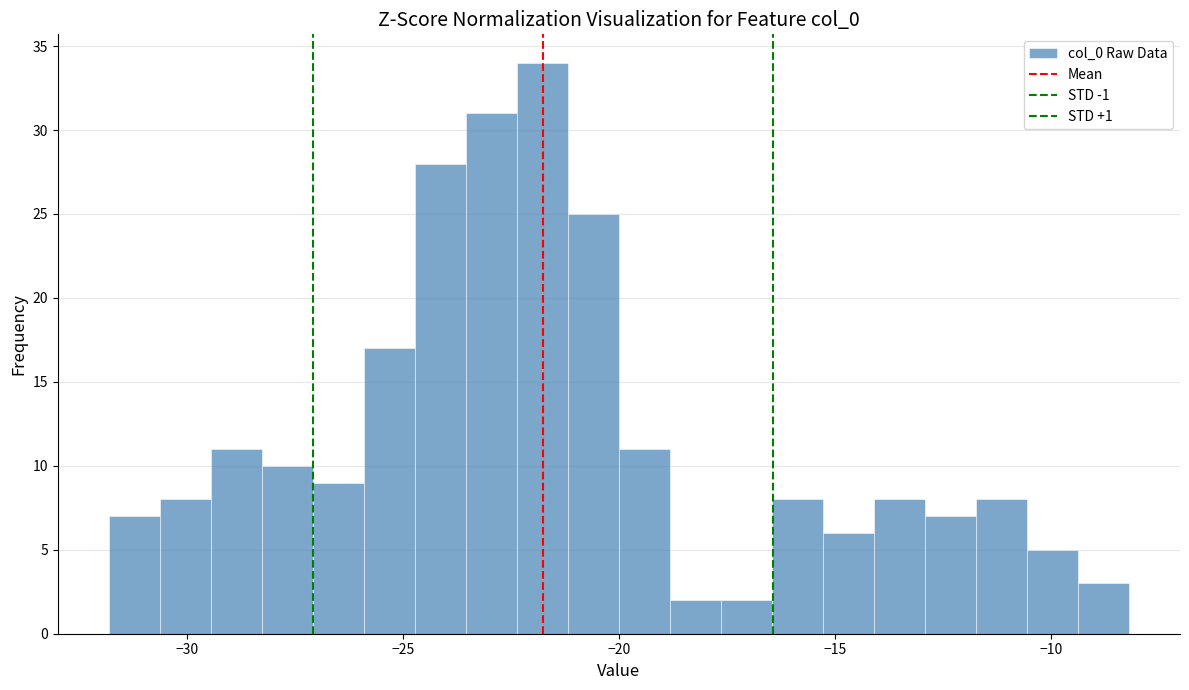

Read against the x-axis, roughly where is the centre of the tallest bar?

-22.0